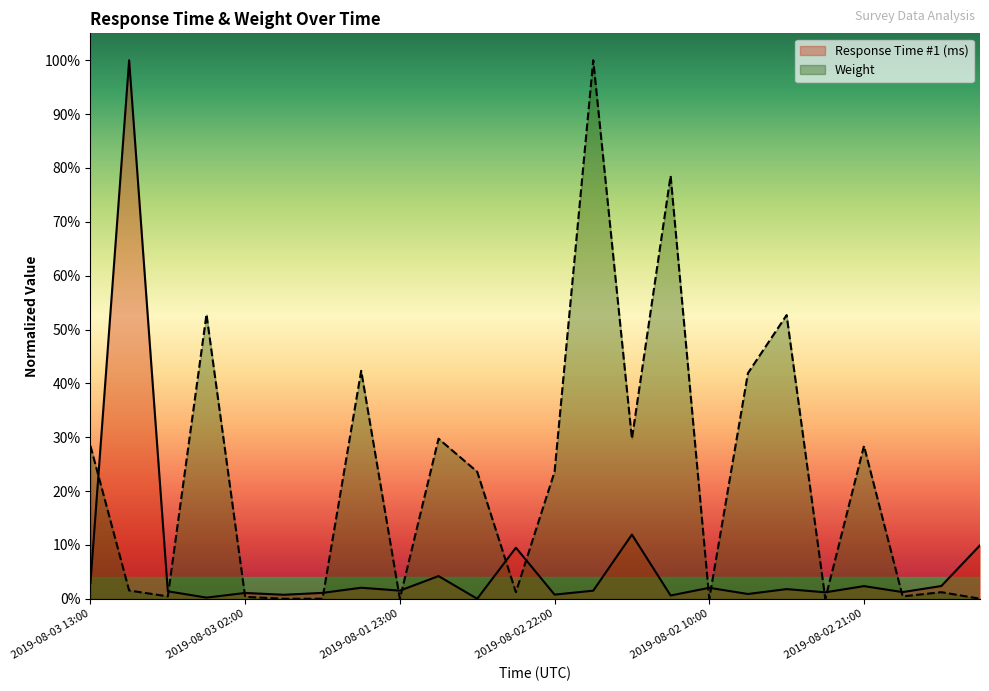

Which category has the lowest value in the Weight series?

2019-08-01 19:00